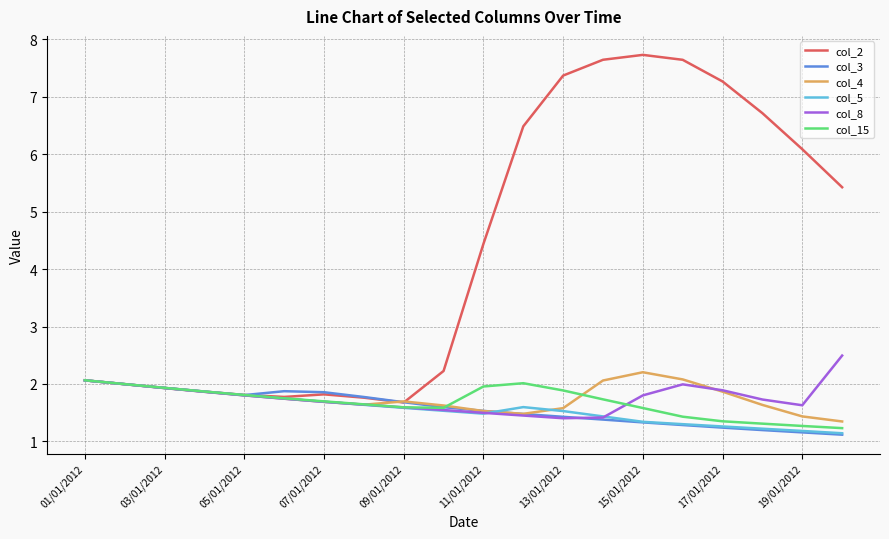

Which series has the widest spread of values?

col_2